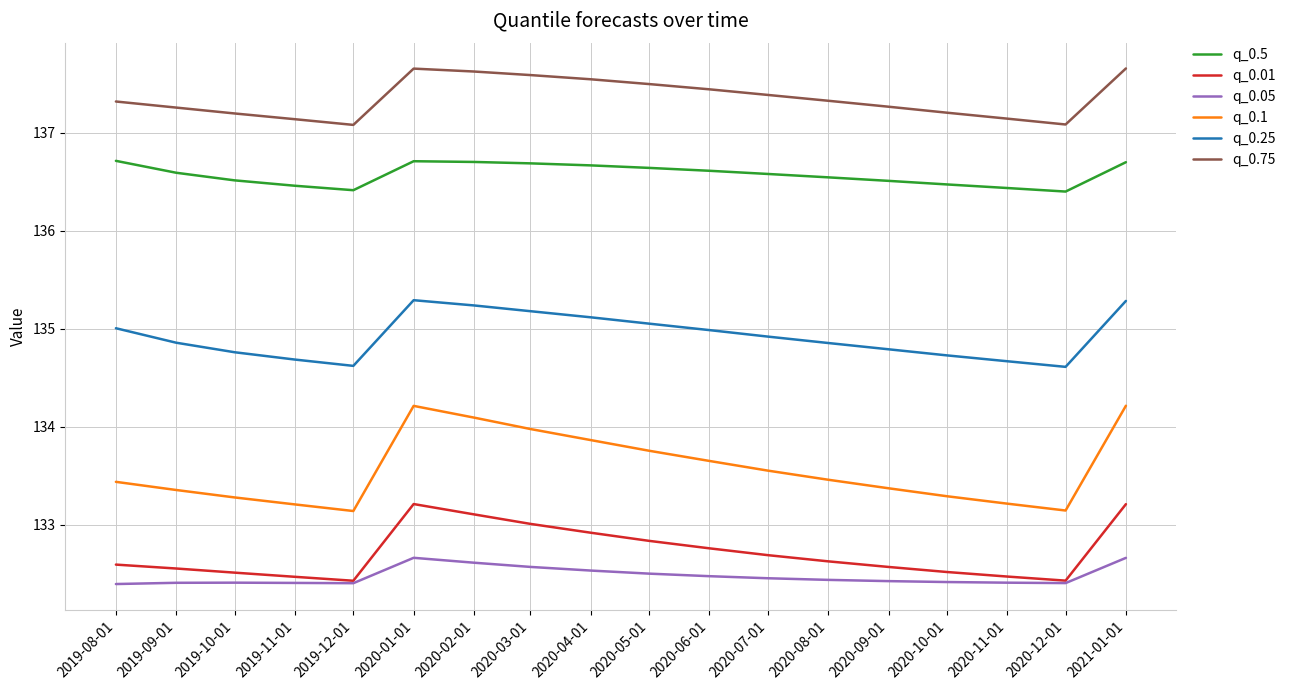

What is the maximum value shown in the chart?

137.7